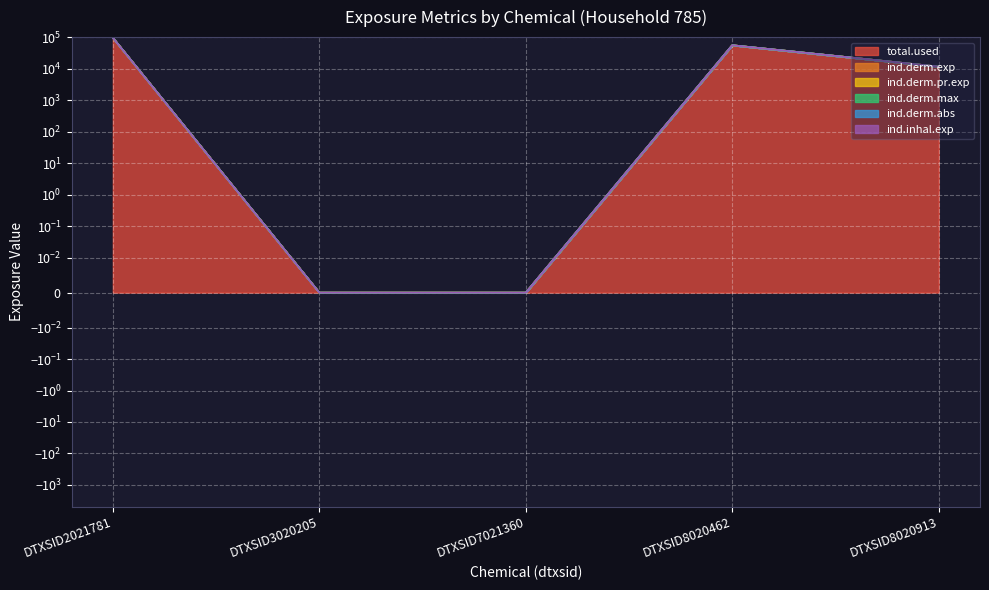

Between DTXSID7021360 and DTXSID8020913, which is larger?

DTXSID8020913